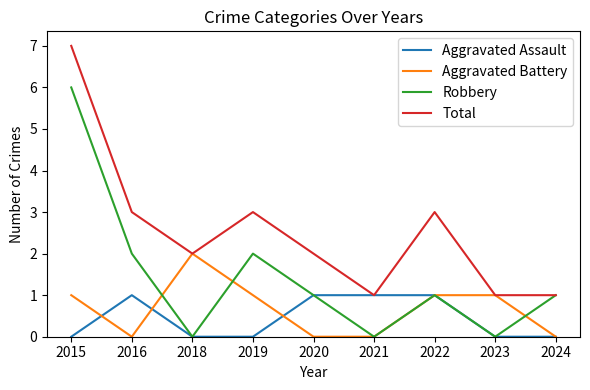

The value of Aggravated Assault at 2015 is -1. True or false?

False